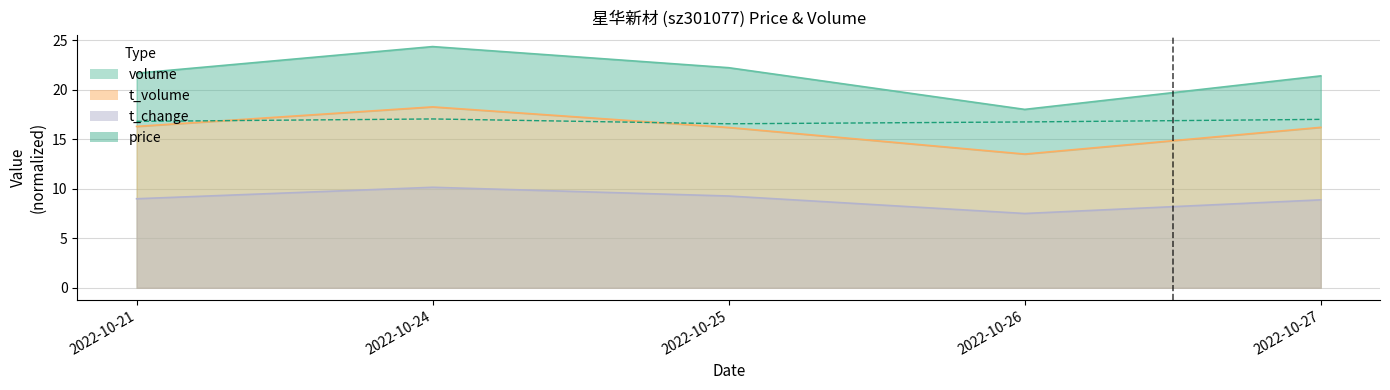

True or false: t_change and volume cross at least once.

False